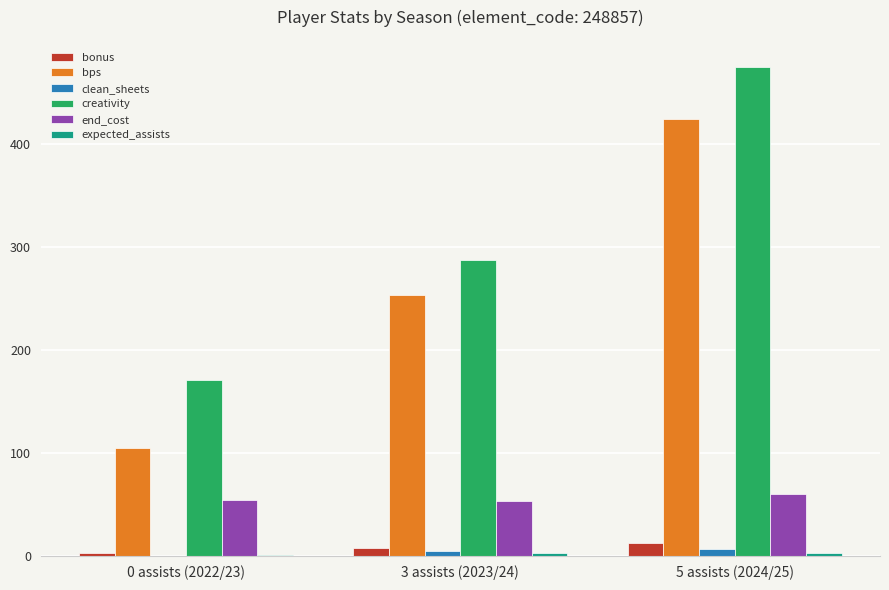

Where is creativity nearest to the value 322?

3 assists (2023/24)